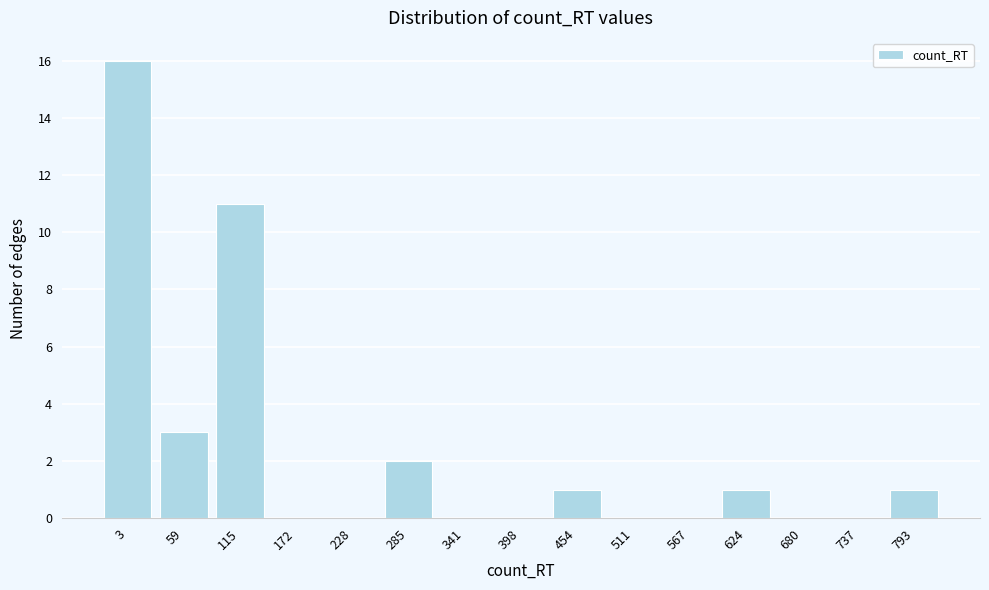

Reading left to right, transcribe all the data shown in this chart.

3=16	59=3	115=11	172=0	228=0	285=2	341=0	398=0	454=1	511=0	567=0	624=1	680=0	737=0	793=1